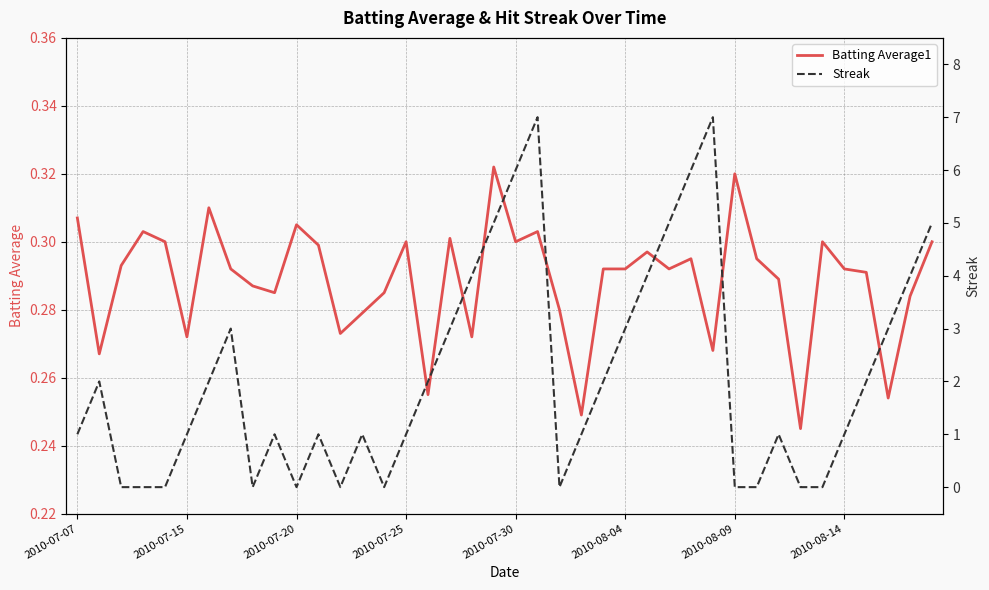

How many distinct data groups are displayed?

2